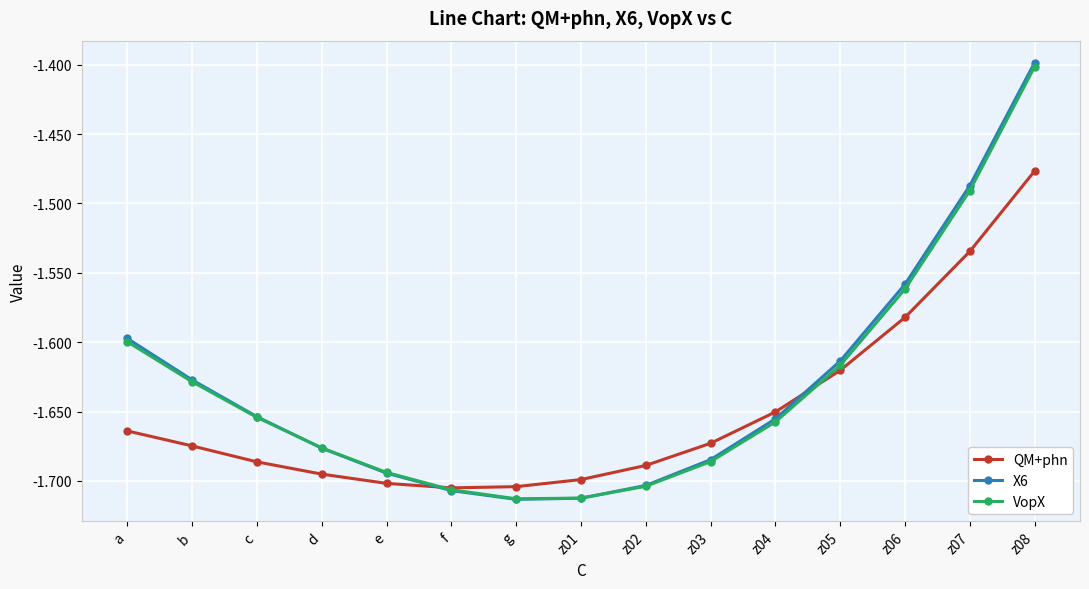

Where is VopX nearest to the value -1?

z08